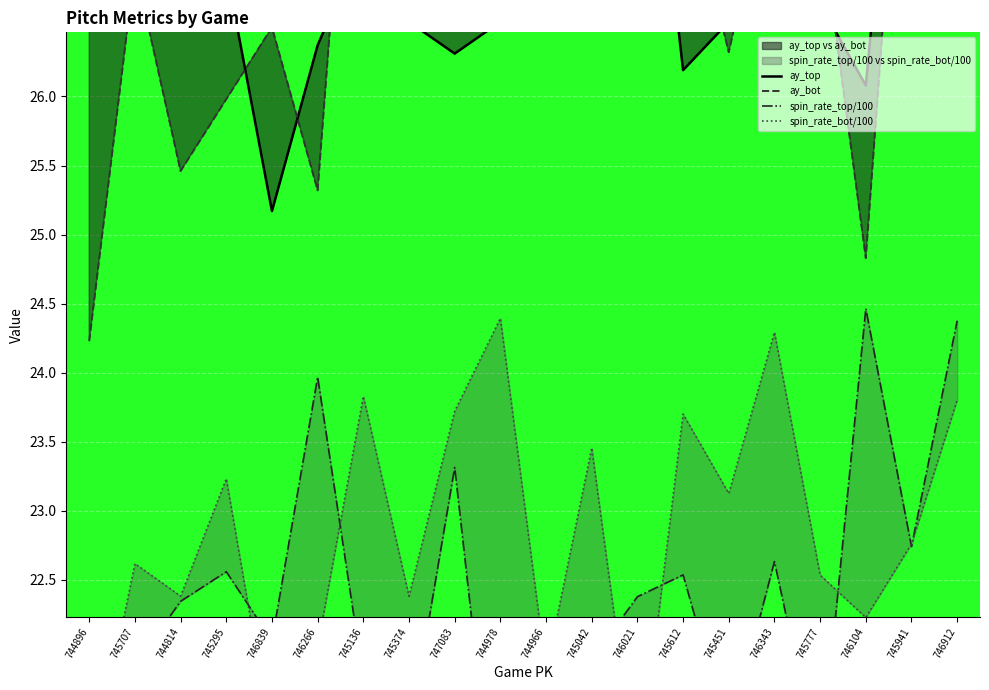

Which series has the widest spread of values?

ay_bot